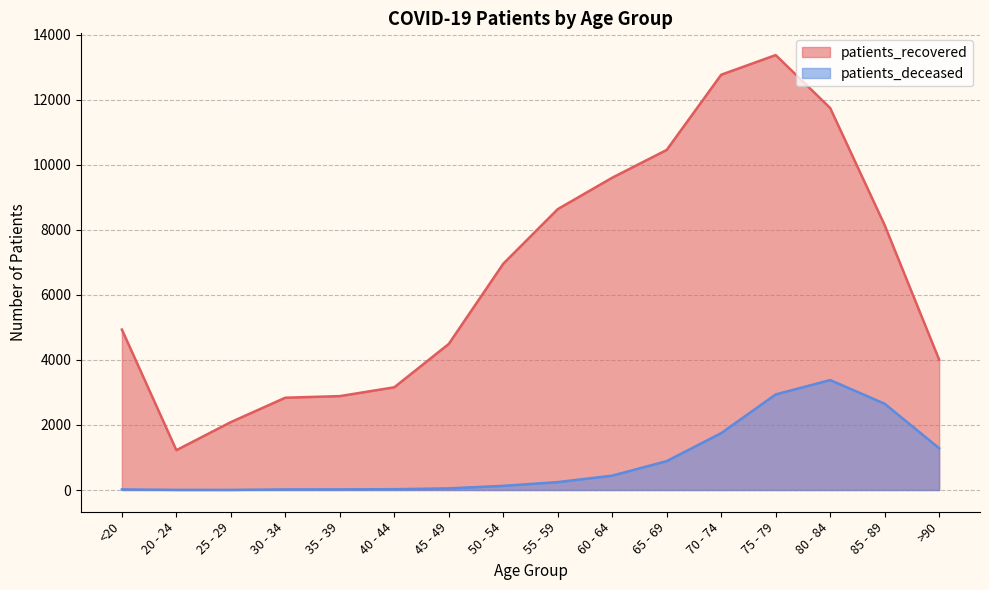

Rank the series by their average value, from lowest to highest.

patients_deceased, patients_recovered